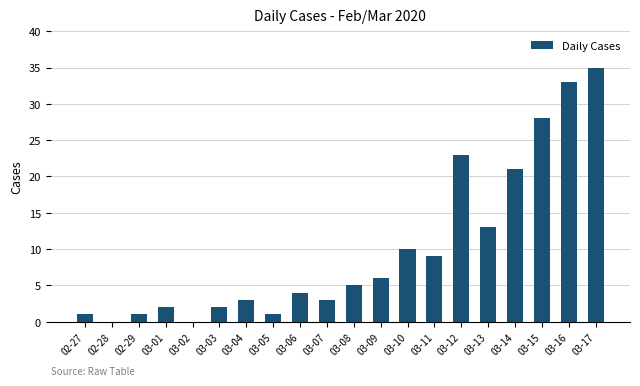

Which category has the highest value across all series?

03-17